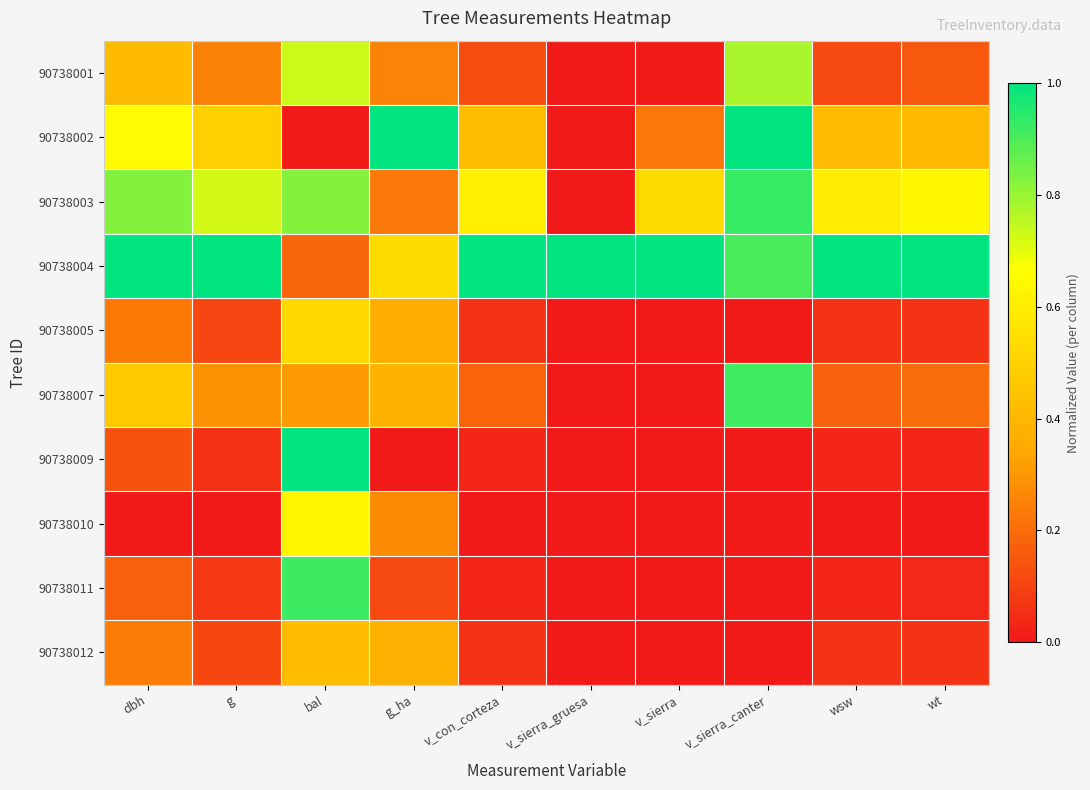

At which category does the chart reach its minimum across all series?

v_sierra_gruesa